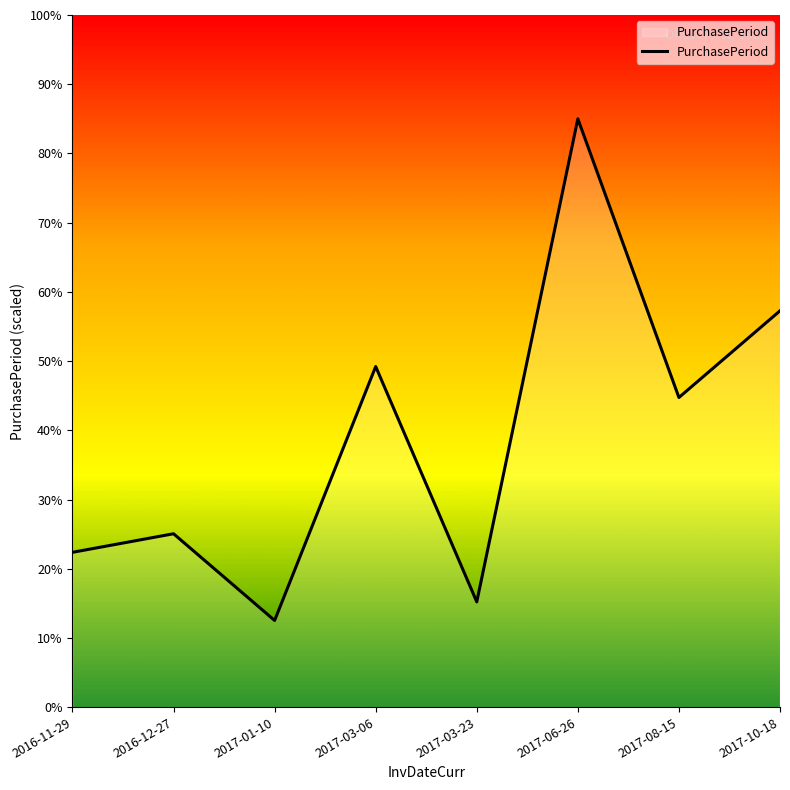

Which has a higher value, 2017-08-15 or 2017-03-06?

2017-03-06